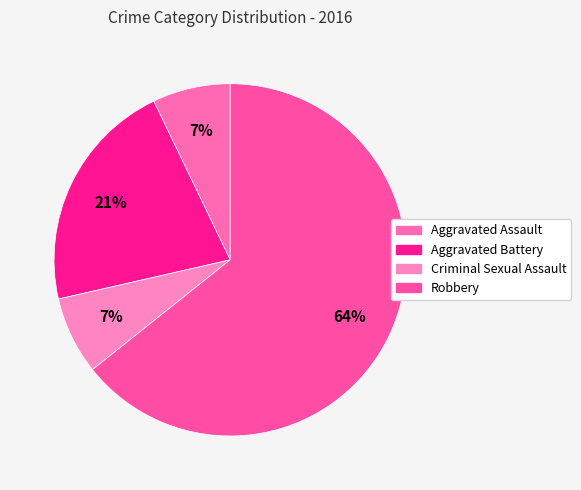

Does any single category account for the majority?

Yes